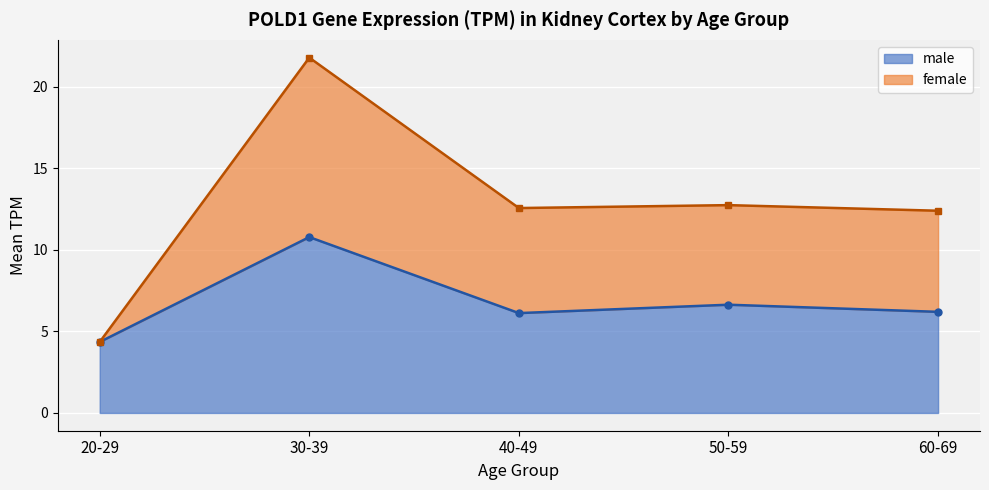

What is the difference between the maximum and second lowest values?

9.4